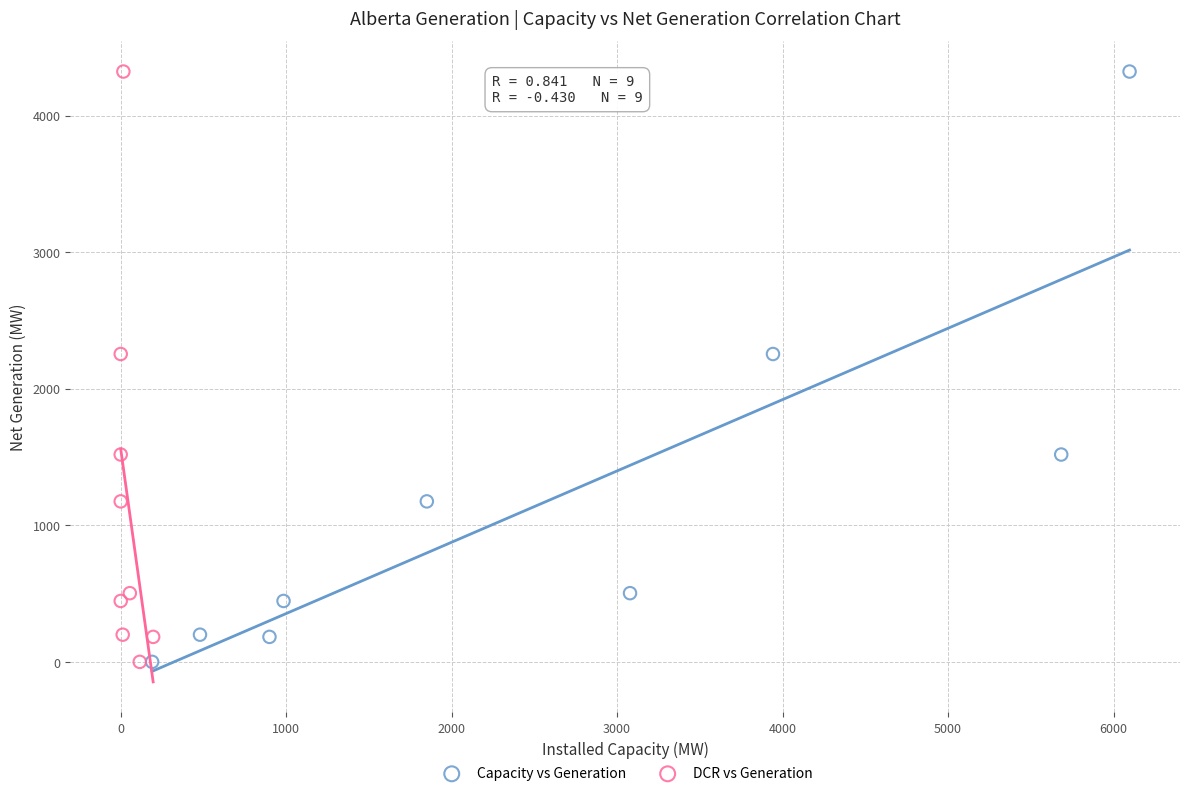

What are all the series names shown in the legend?

Capacity vs Generation, DCR vs Generation